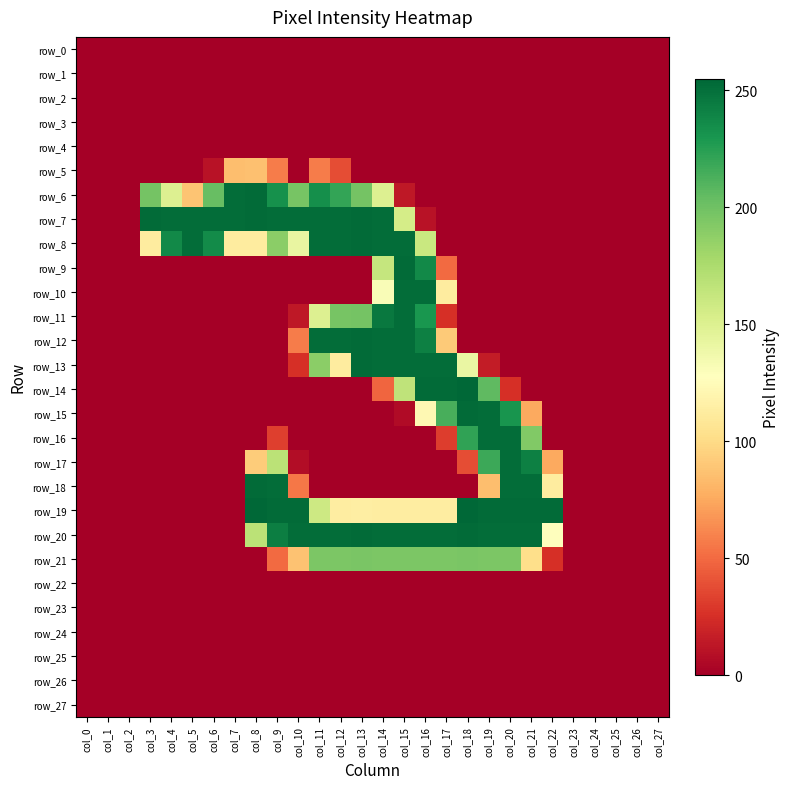

Is it true that row_6 equals -79 at col_23?

False